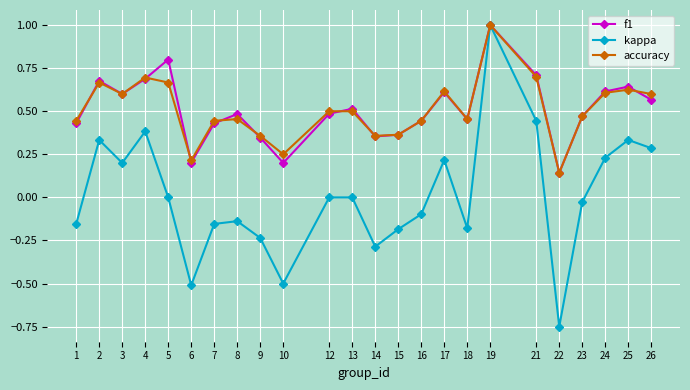

What is the highest value of the accuracy series?

1.0